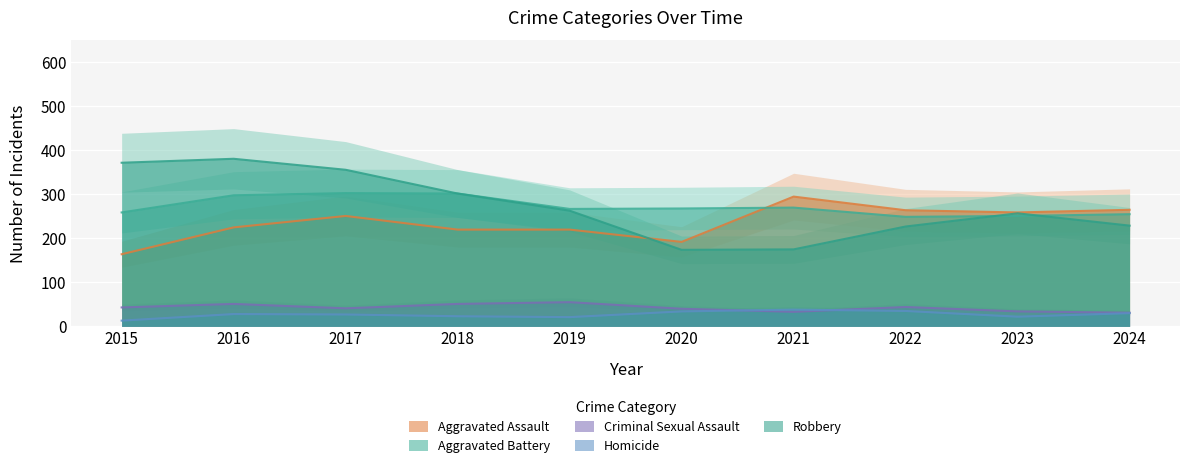

What is the value of the Aggravated Battery point at the 2nd from the left?

298